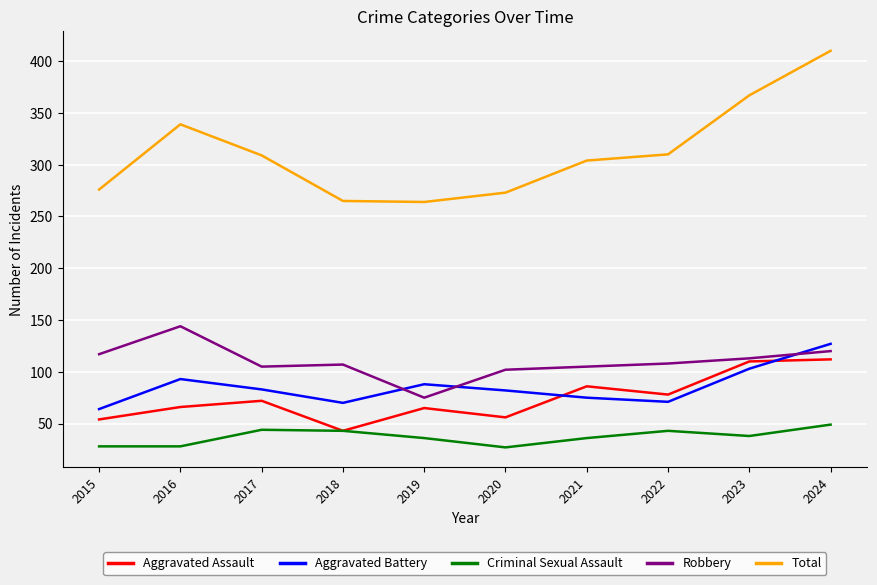

The value of Criminal Sexual Assault at 2023 is 14. True or false?

False